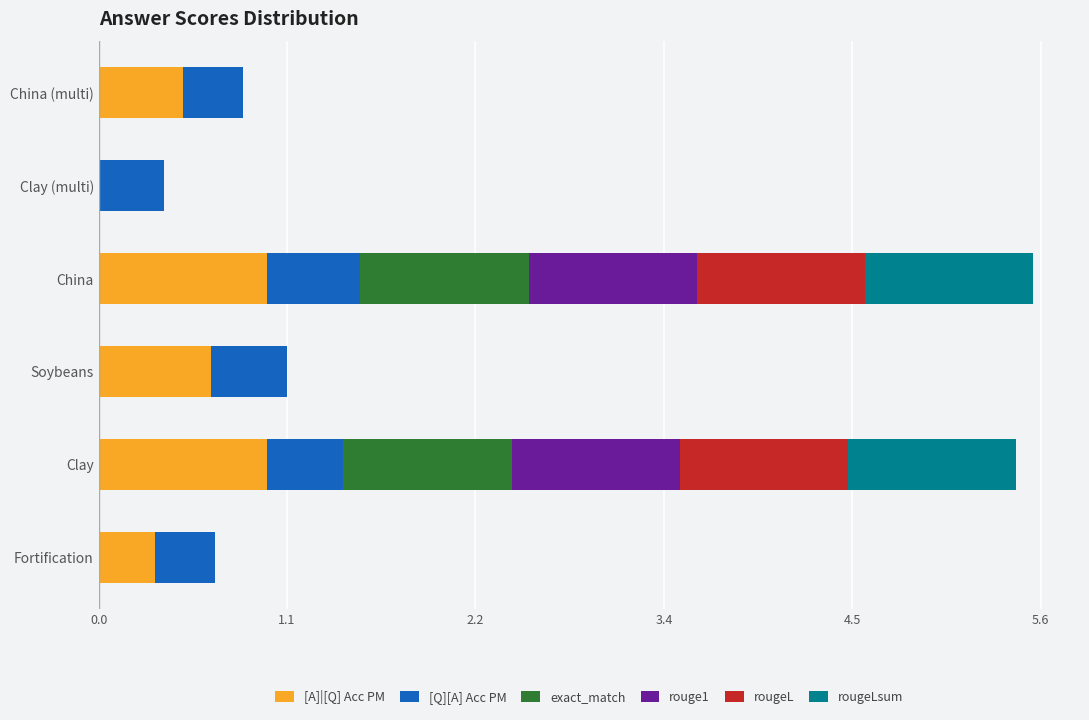

What is the highest value of the [A]|[Q] Acc PM series?

1.0